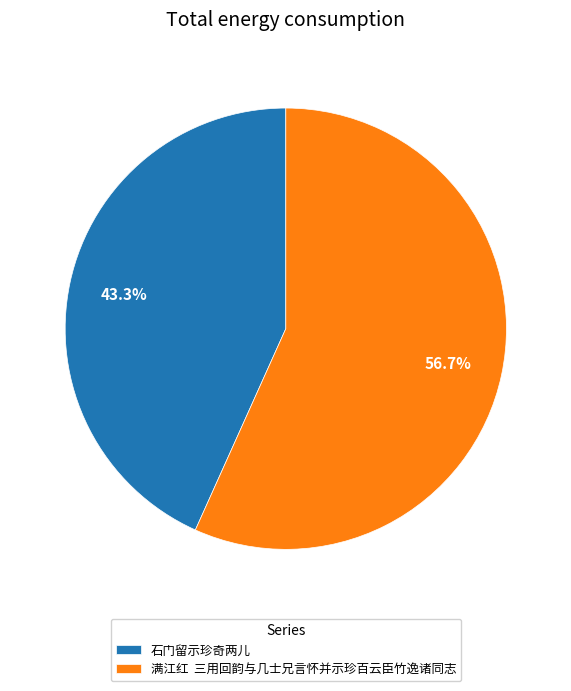

Which category has the smallest portion of the pie?

石门留示珍奇两儿